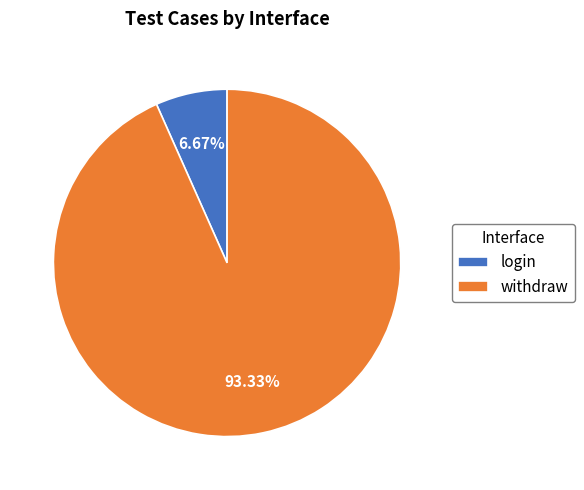

To the nearest percent, what percentage of the pie is login?

7%